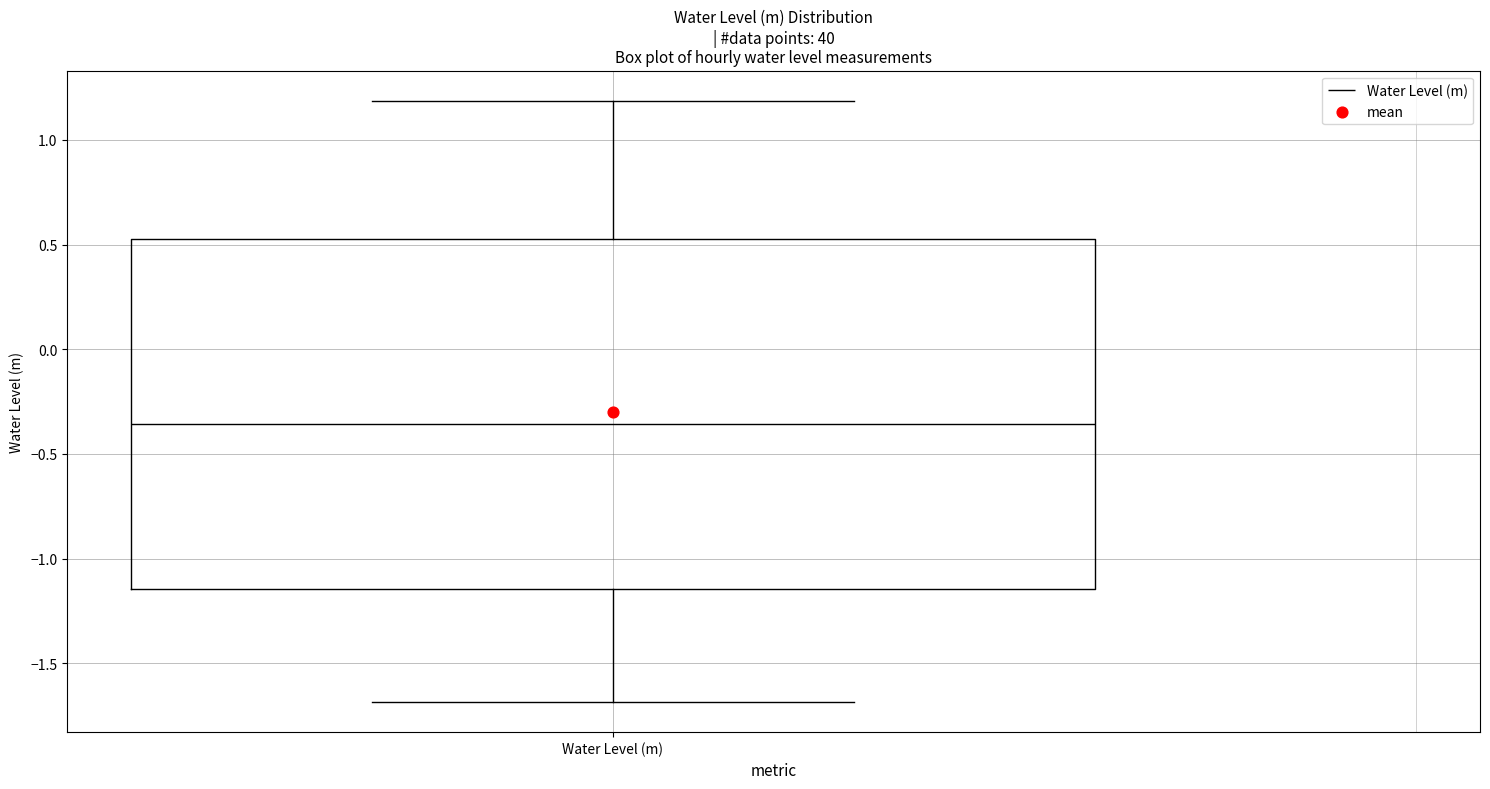

Transcribe this box plot: give where the median line is, the range the box spans, and where the two whiskers end, as read against the y-axis. The values are not printed on the chart, so give them approximately, as read against the axis.

median -0.35, box -1.15 to 0.55, whiskers -1.70 to 1.20